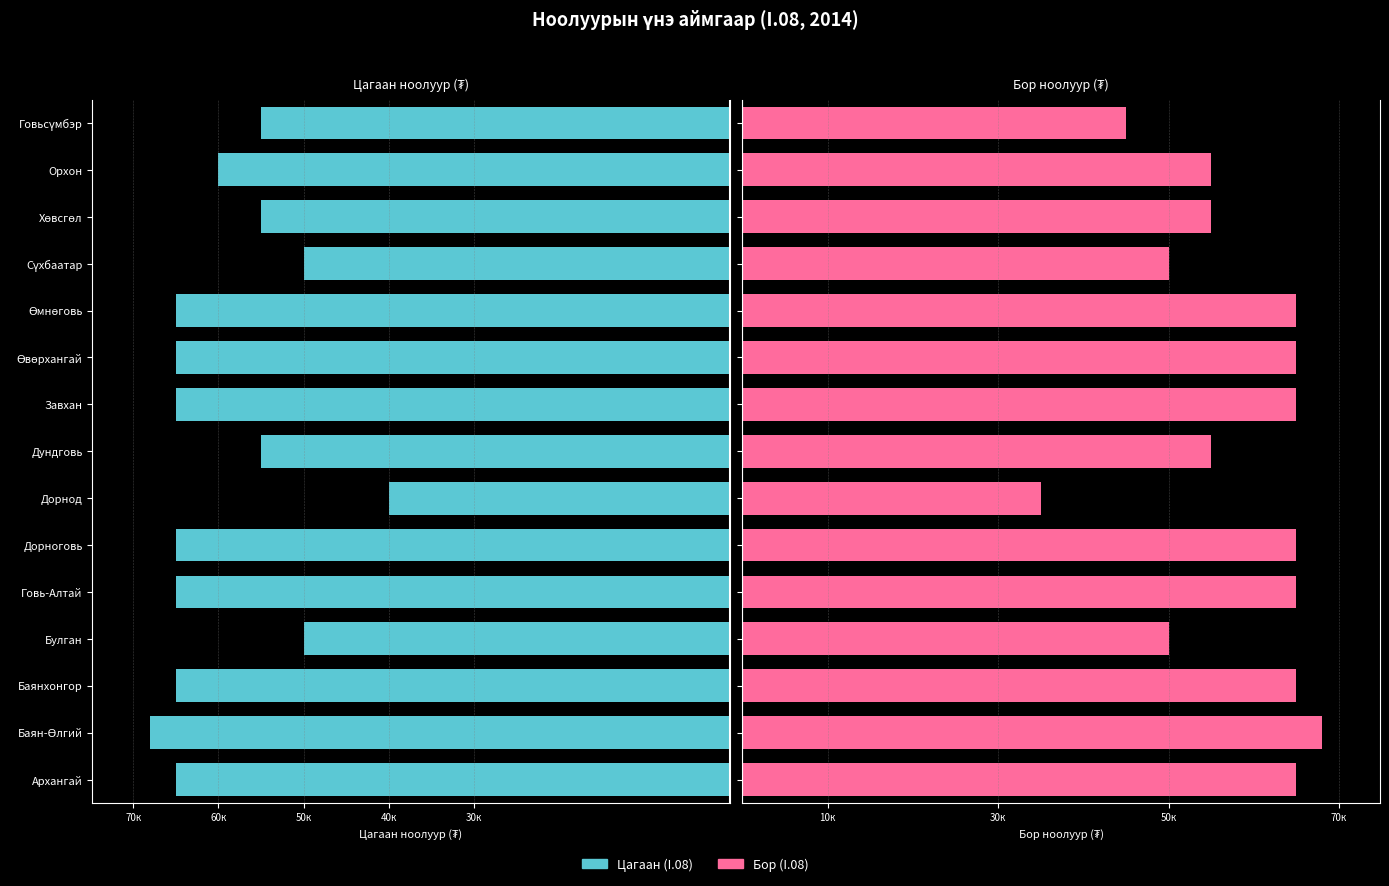

How many bars are there in each group?

2